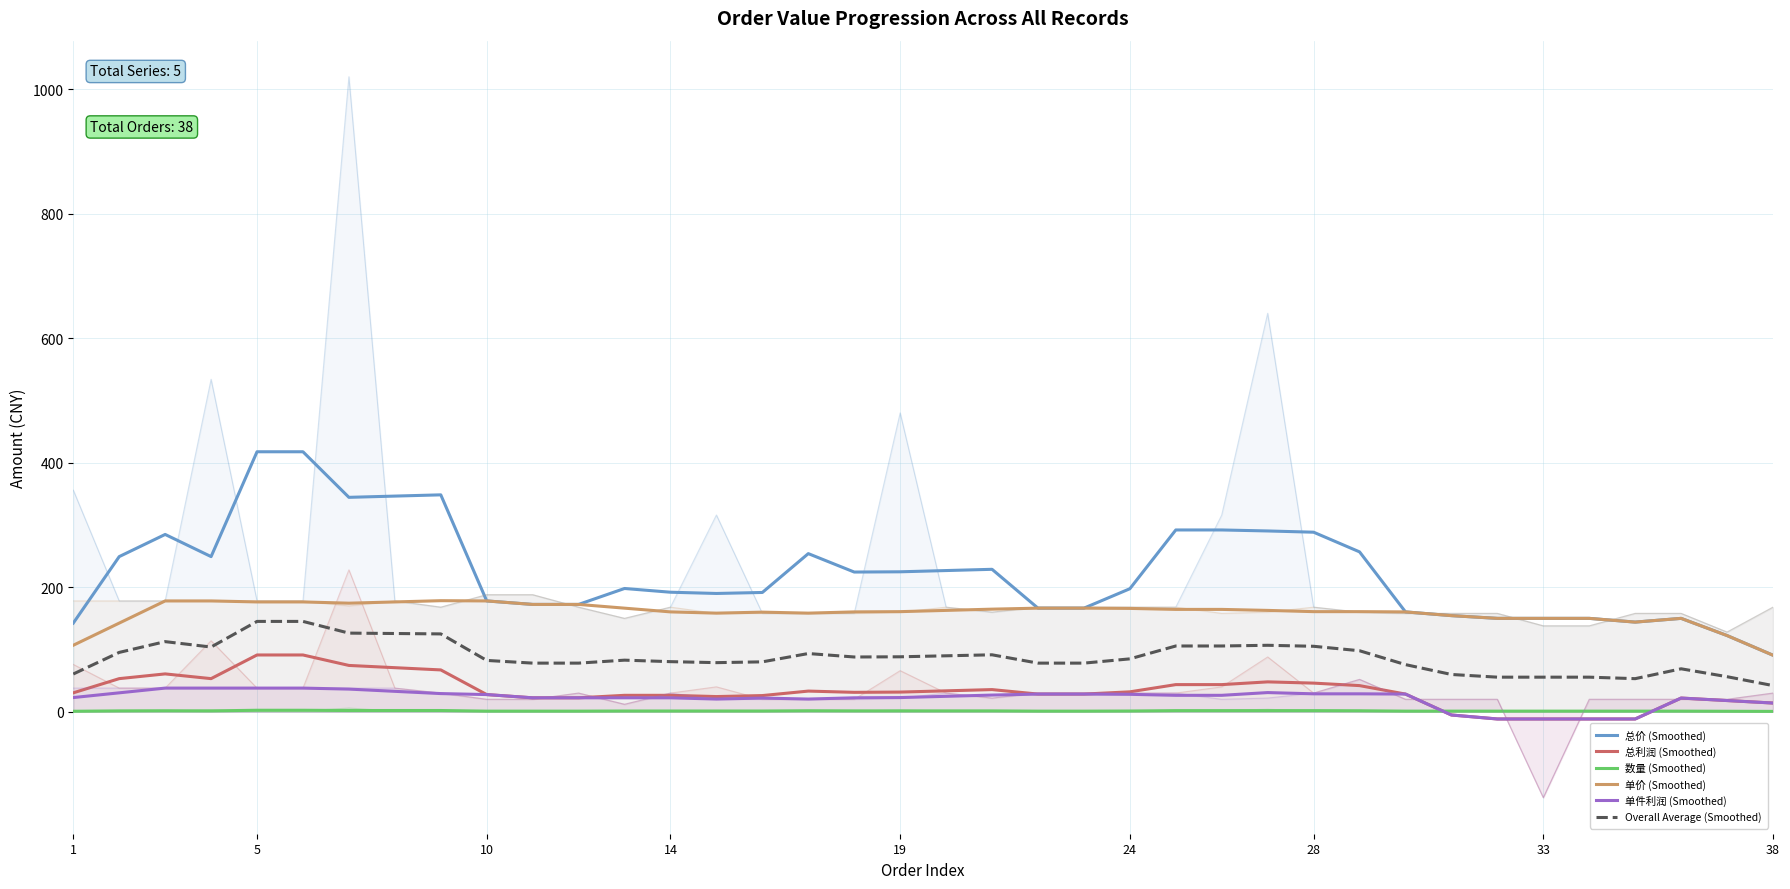

Which has a higher value, 24 or 20?

24